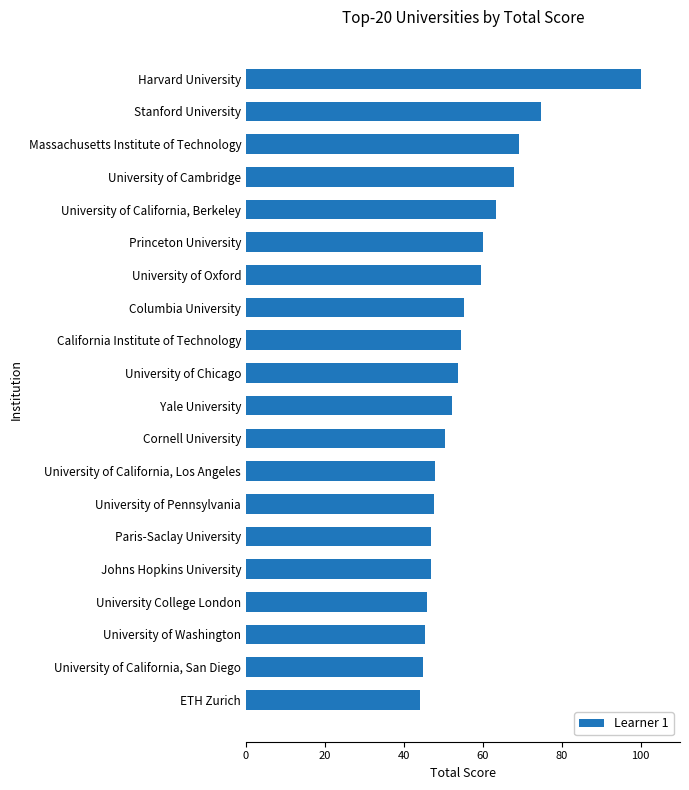

The value at University of Oxford is 32.9. True or false?

False